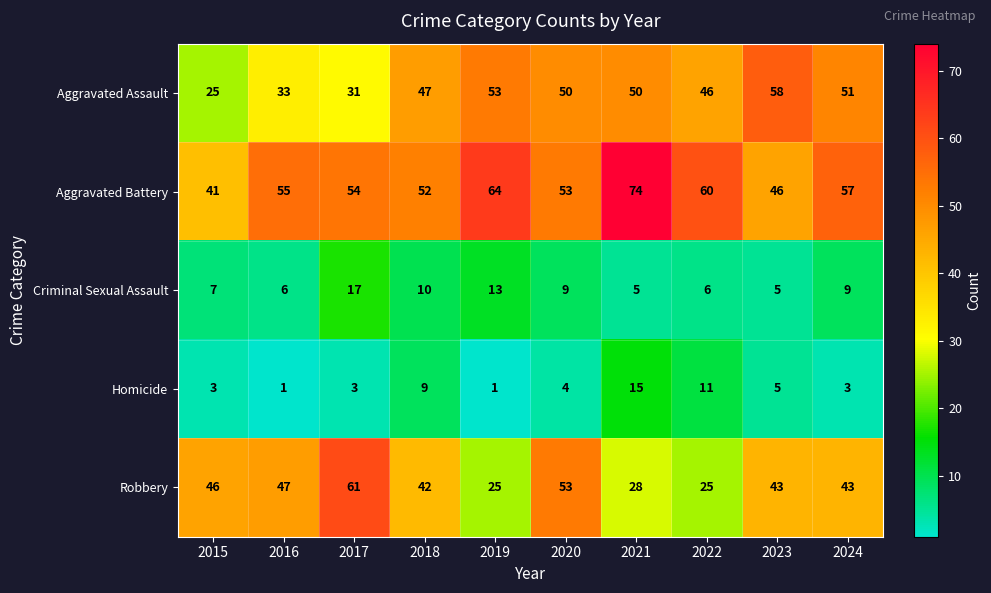

The Aggravated Assault series shows 53 at 2019. True or false?

True